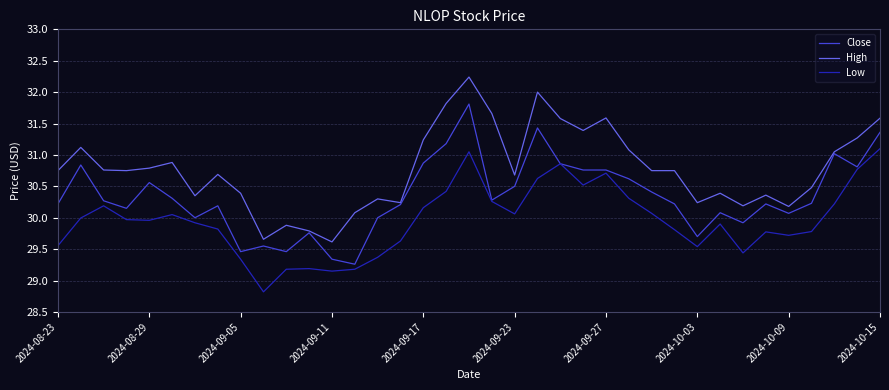

List the series in order of their peak value, highest first.

High, Close, Low